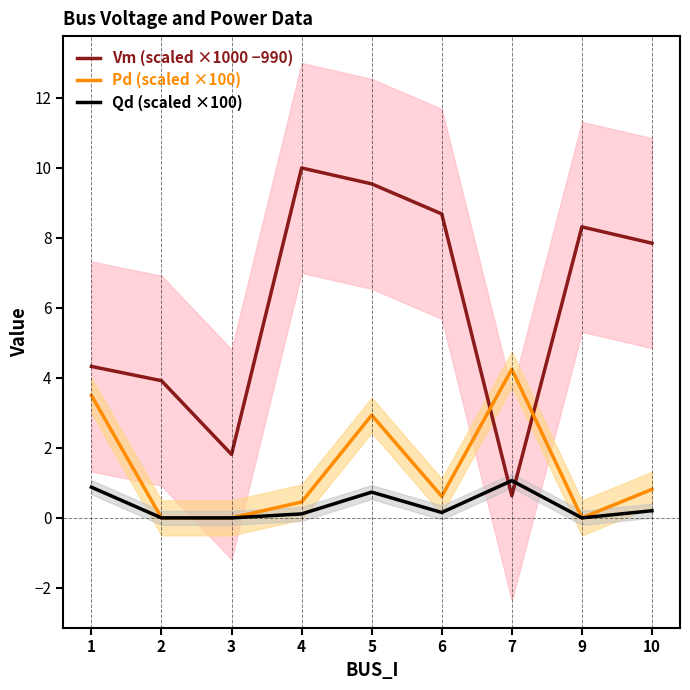

Is this an area chart (filled region under the line)?

No